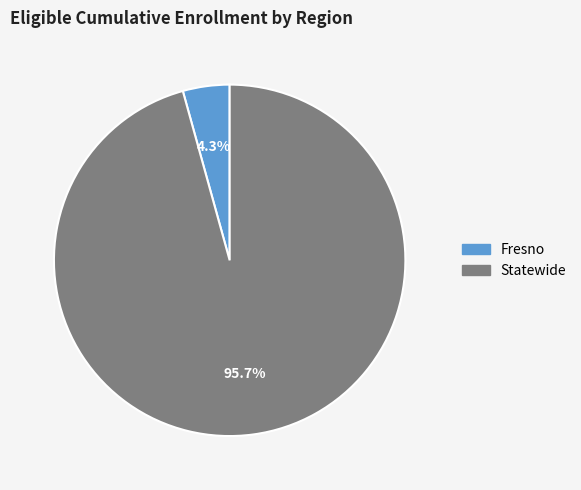

Rank the categories by value from lowest to highest.

Fresno, Statewide